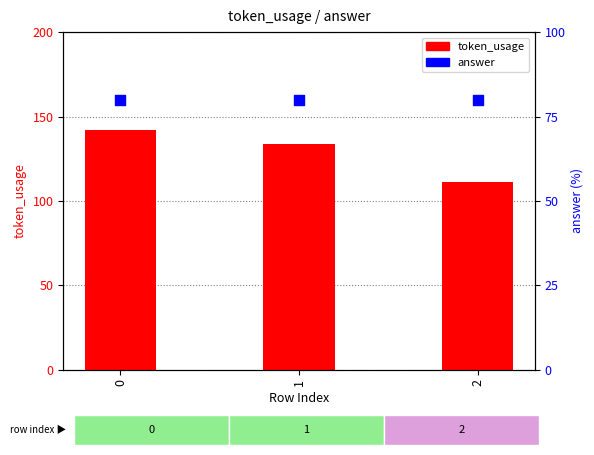

What are all the series names shown in the legend?

token_usage, answer